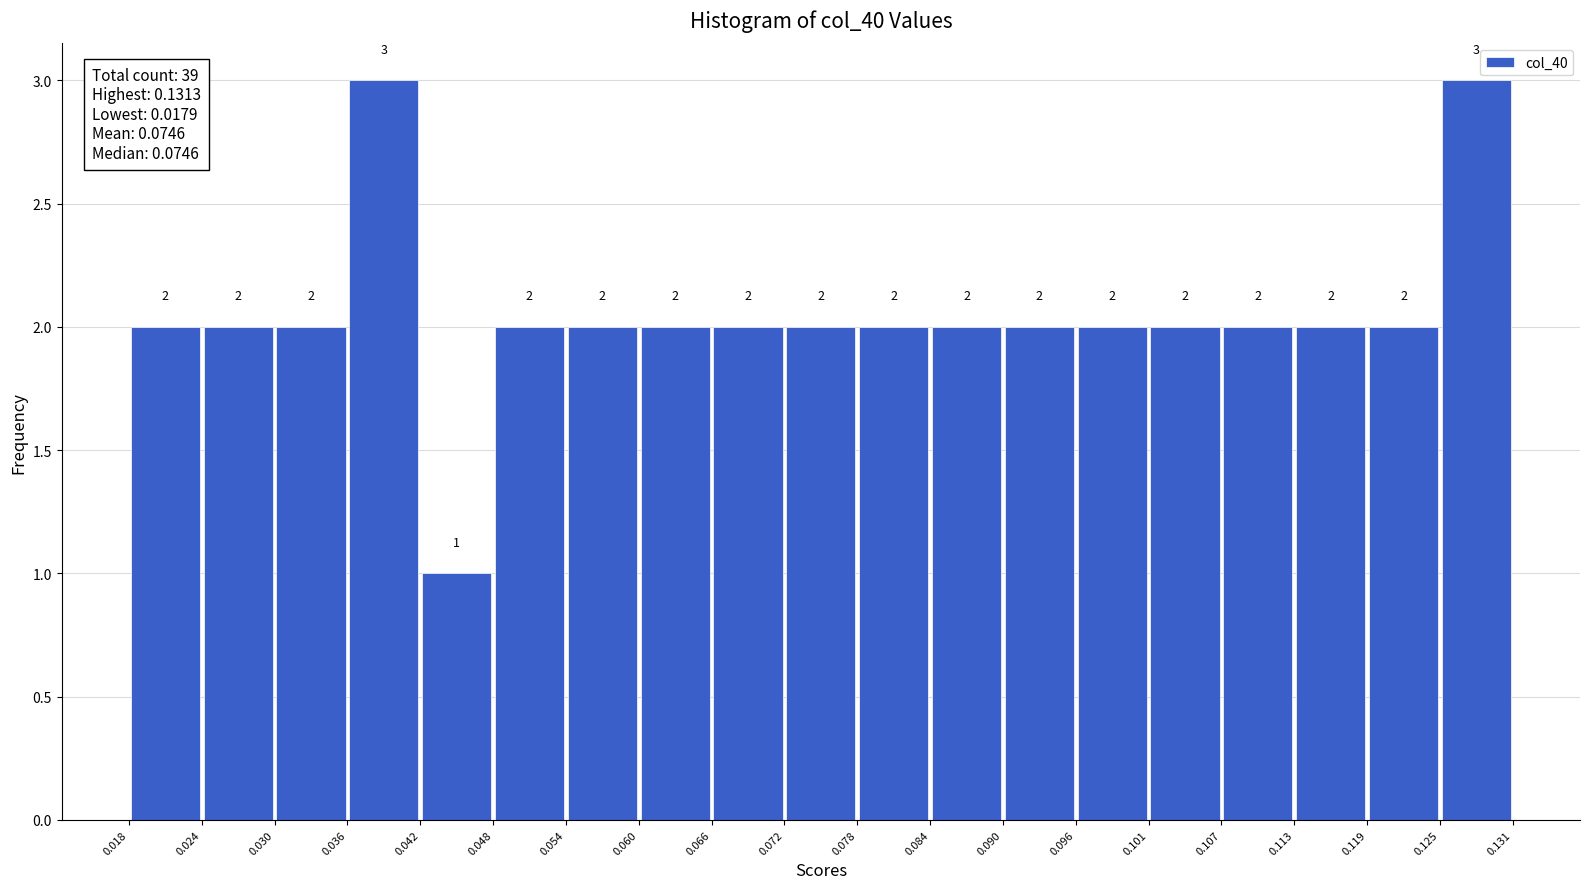

What is the height of the bar covering 0.060 to 0.066 on the x-axis?

2